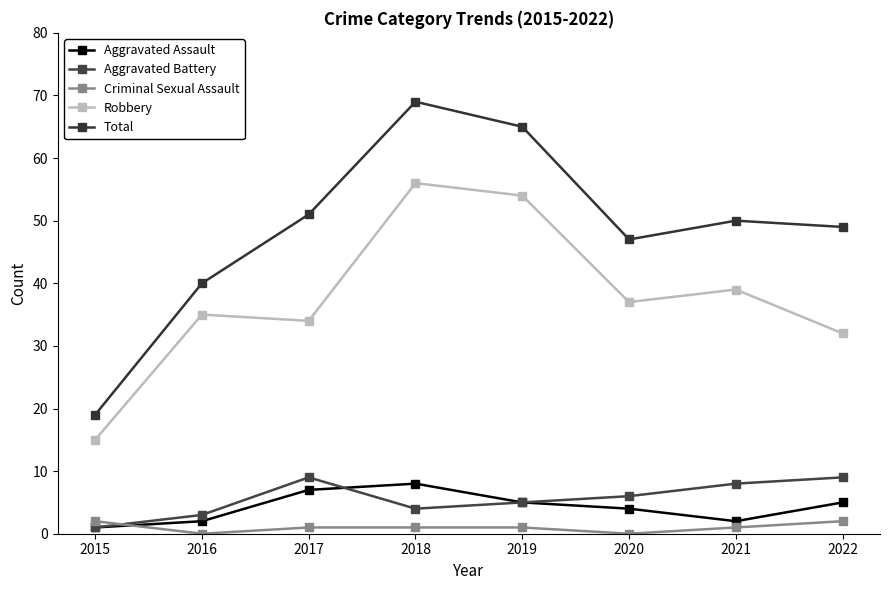

What is the average value of the Criminal Sexual Assault series?

1